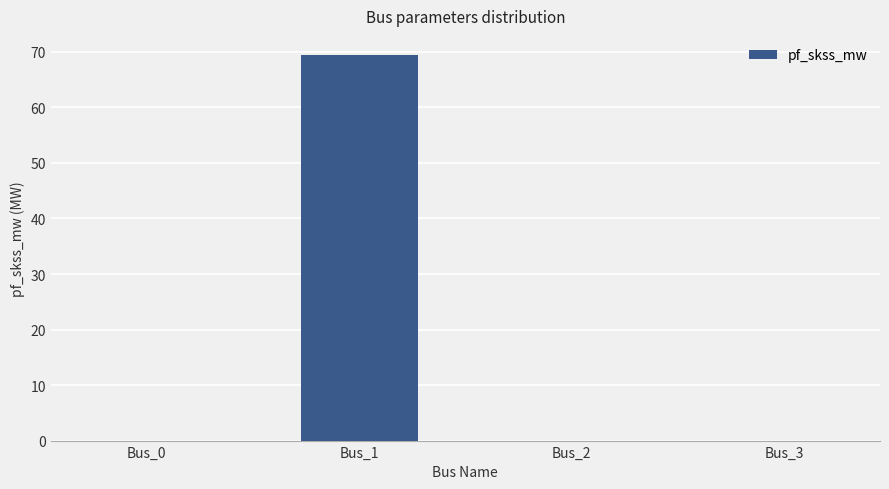

What is the sum of all values?

69.4